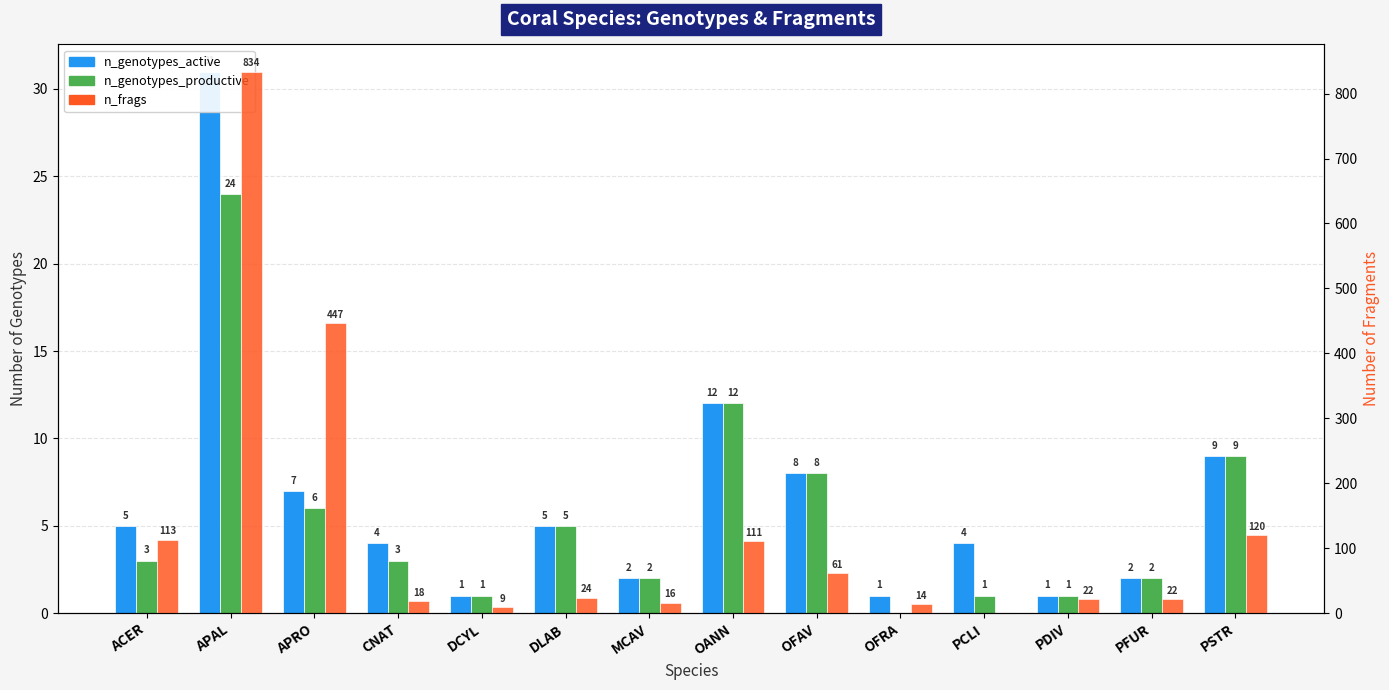

How many data points does each series have?

14